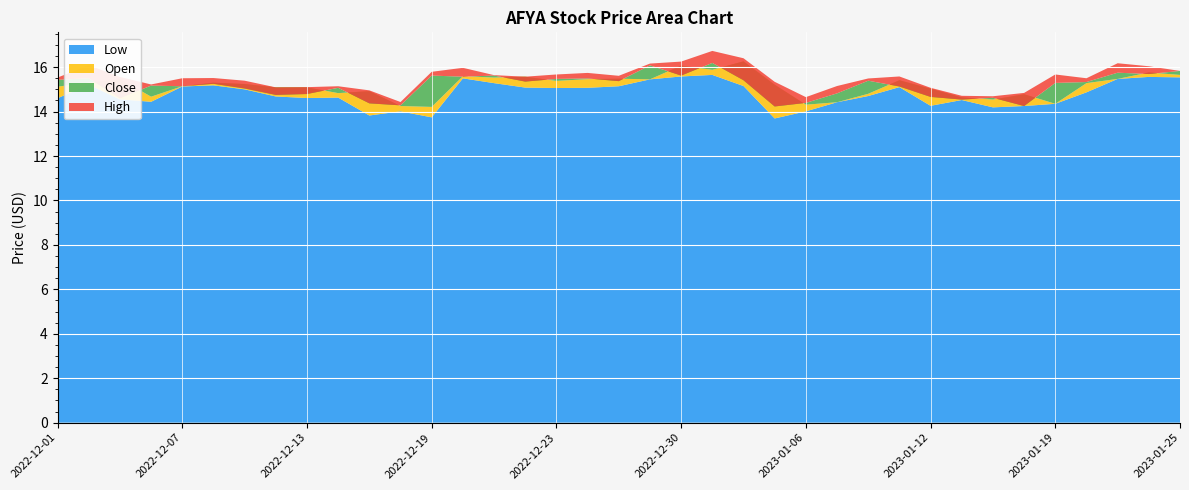

Reading right to left, what are all the values shown in this chart?

Close: 15.8	15.7	15.8	15.3	15.3	14.2	14.6	14.5	14.7	15.1	15.4	14.8	14.4	14.2	15.4	16.2	15.6	16.1	15.4	15.5	15.5	15.4	15.6	15.6	15.6	14.3	14.4	15.1	14.8	14.8	15.0	15.2	15.1	15.2	14.6	15.5	15.4
High: 15.8	16.0	16.2	15.5	15.7	14.8	14.7	14.7	15.1	15.6	15.5	15.1	14.6	15.3	16.4	16.7	16.2	16.2	15.6	15.7	15.7	15.6	15.6	16.0	15.8	14.4	15.0	15.1	15.1	15.1	15.4	15.5	15.5	15.2	15.6	16.1	15.5
Low: 15.5	15.6	15.5	14.9	14.4	14.2	14.2	14.5	14.3	15.1	14.7	14.4	14.0	13.7	15.1	15.6	15.6	15.4	15.1	15.1	15.1	15.1	15.3	15.5	13.7	14.0	13.8	14.6	14.6	14.7	15.0	15.2	15.1	14.4	14.6	15.2	14.6
Open: 15.6	15.8	15.5	15.3	14.4	14.8	14.5	14.6	15.0	15.4	14.8	14.4	14.3	15.2	16.3	15.9	16.1	15.4	15.5	15.5	15.4	15.6	15.5	15.6	14.2	14.2	14.9	14.8	15.1	15.1	15.2	15.3	15.1	14.7	15.5	15.3	15.1